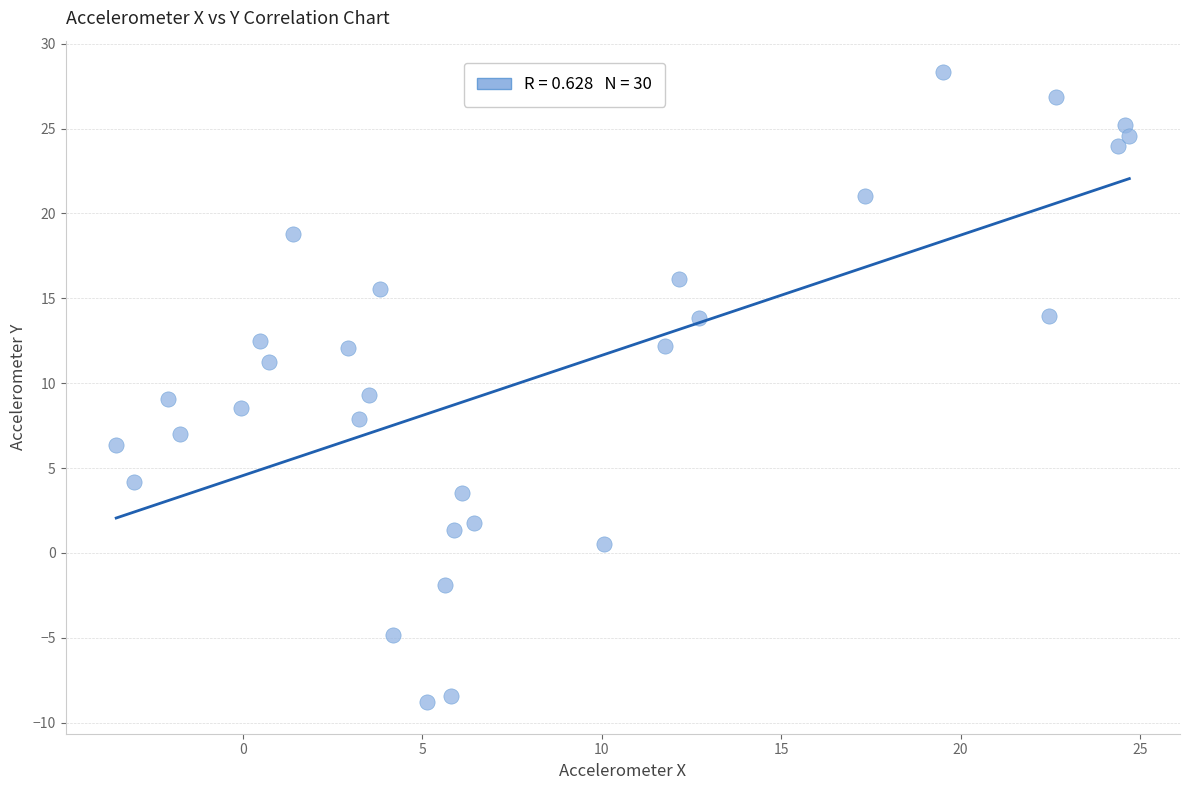

What is the range of Y values (max minus min)?

37.1